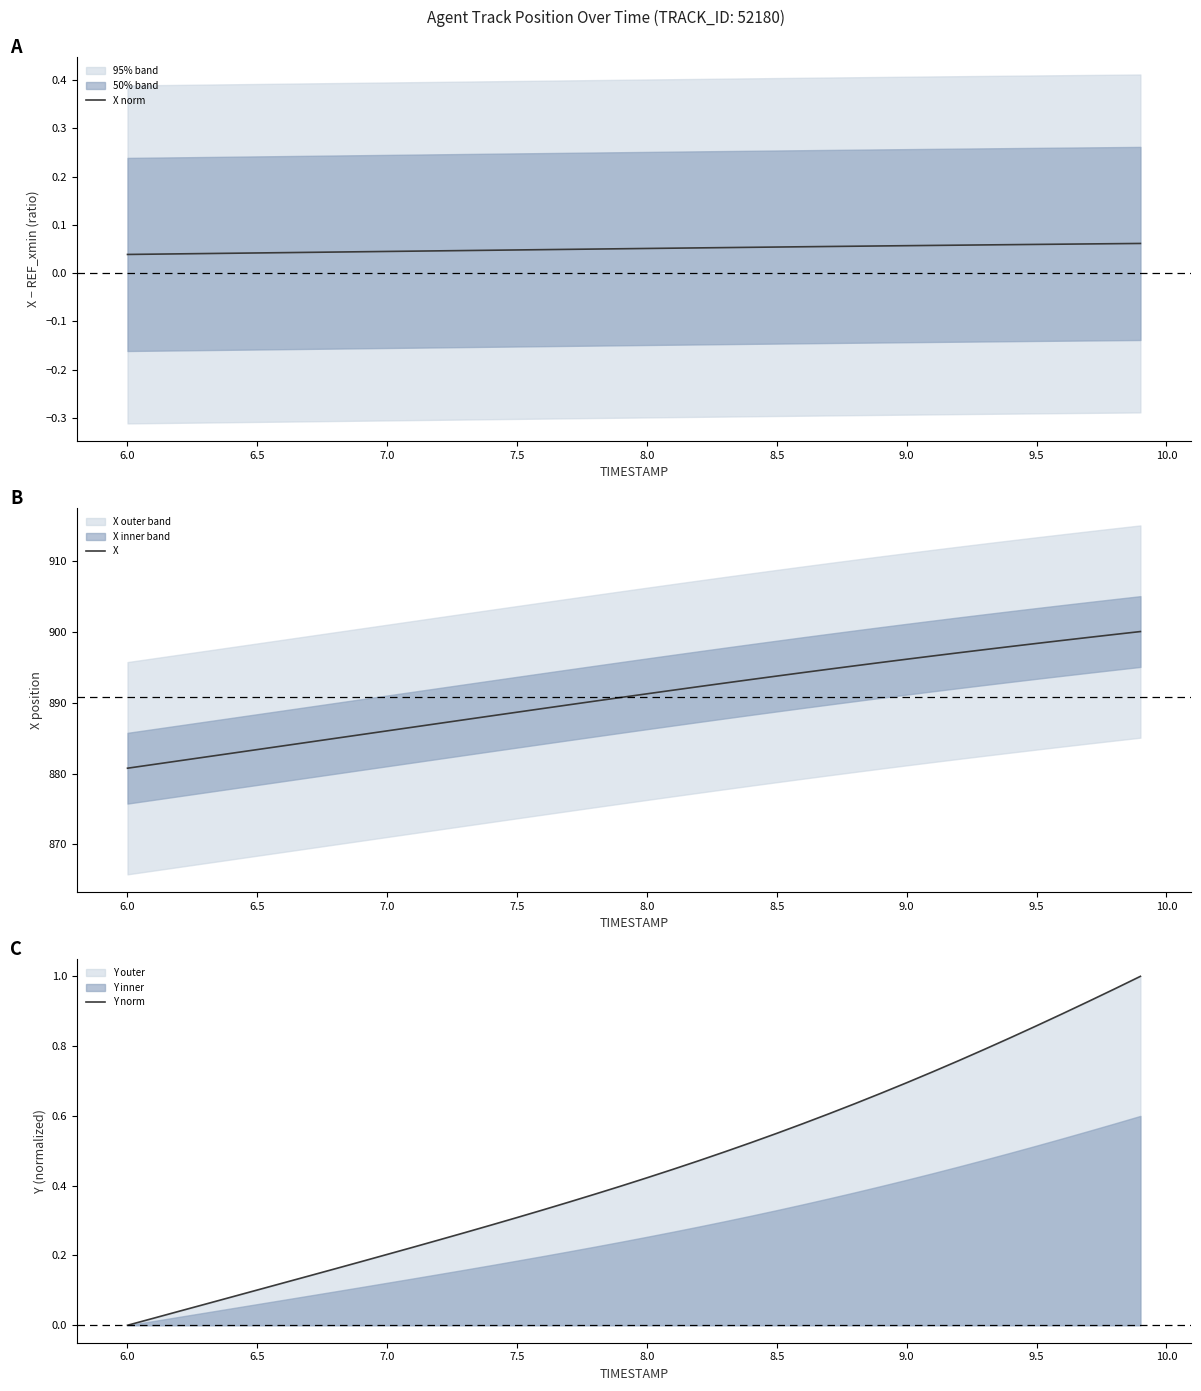

What is the maximum value for X?

900.1